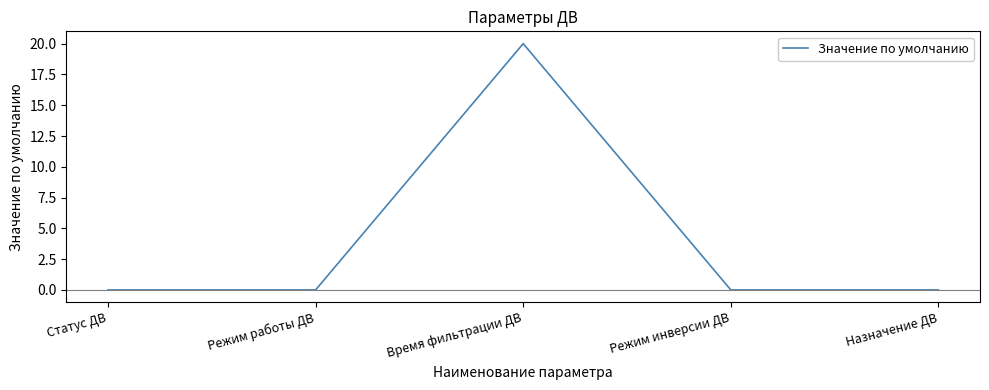

How many interior local peaks (higher than both neighbors) does the data have?

1